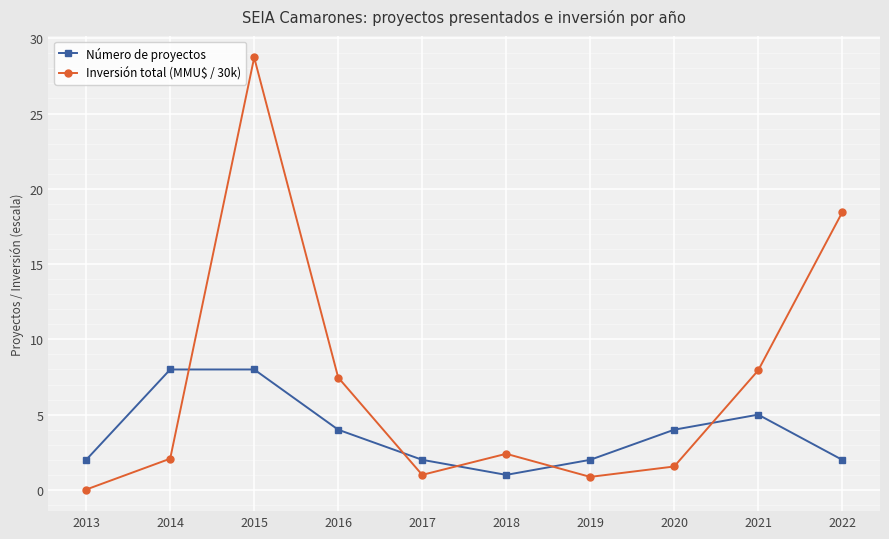

After their last crossing, which series has the higher values: Número de proyectos or Inversión total (MMU$ / 30k)?

Inversión total (MMU$ / 30k)